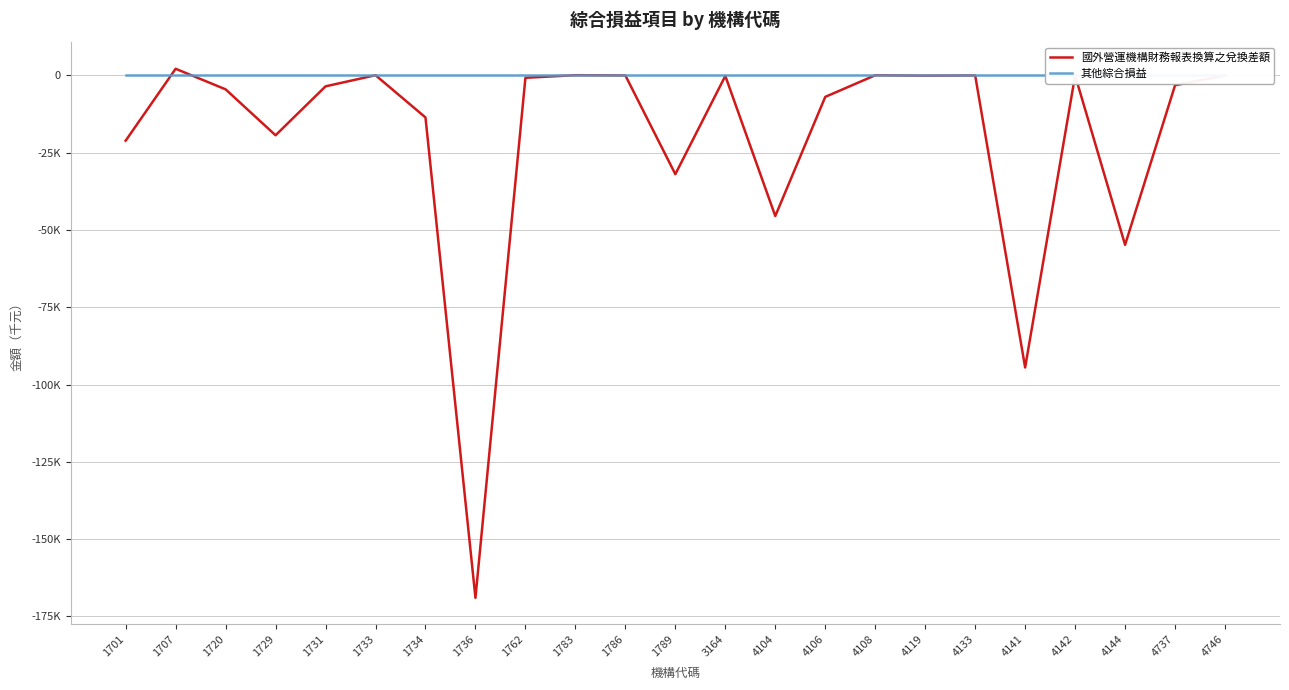

True or false: 國外營運機構財務報表換算之兌換差額 has more than 2 interior local peaks.

True